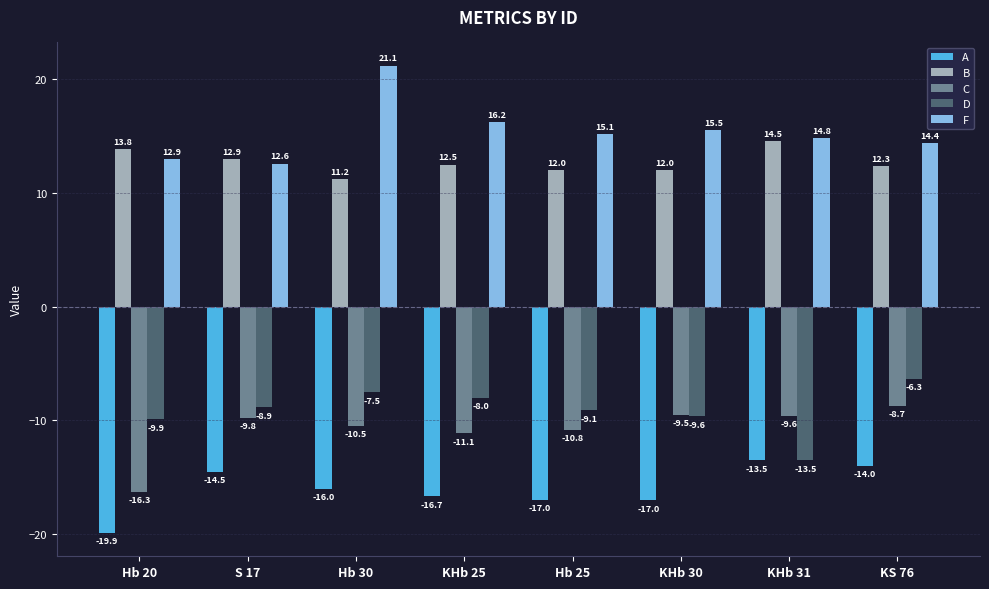

Count the number of categories in the chart.

8